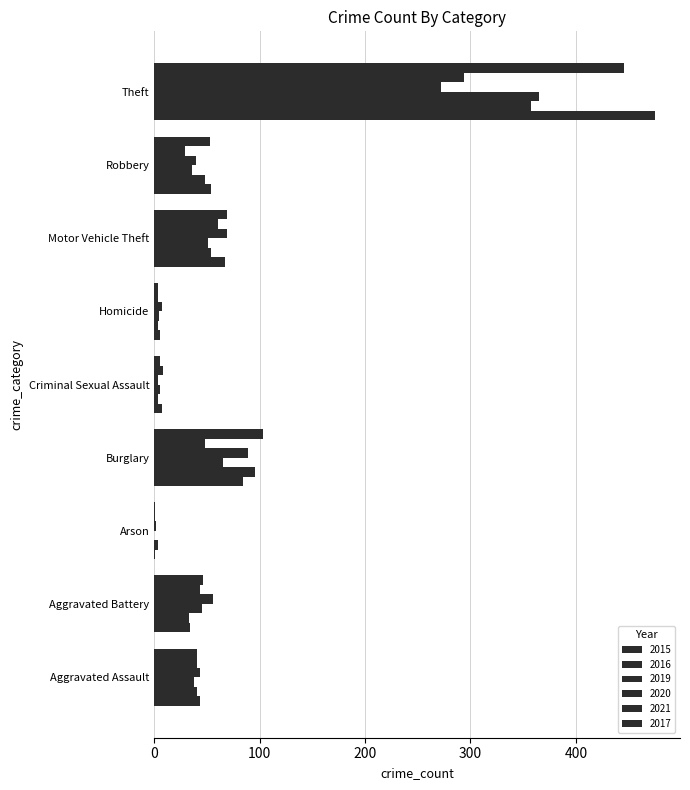

Is the value of 2017 at Aggravated Battery greater than the value of 2021 at Aggravated Assault?

Yes